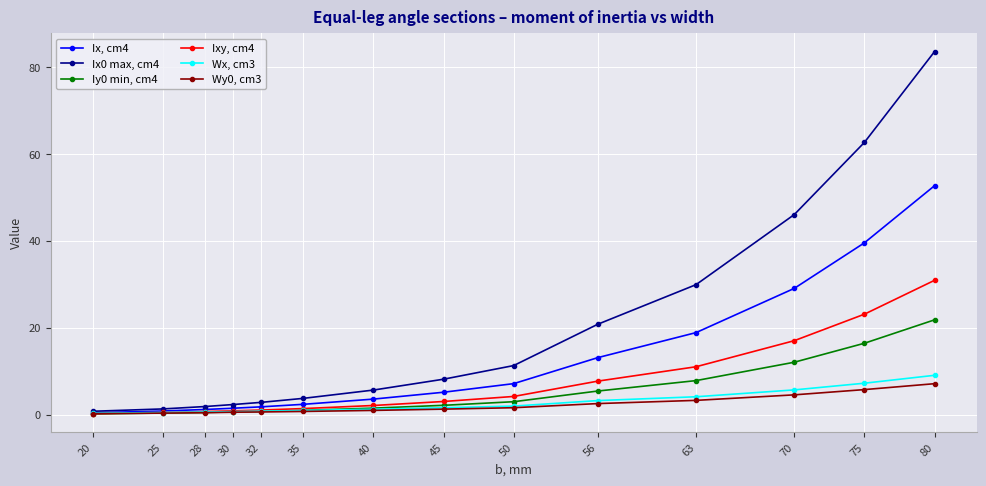

What is the greatest value displayed?

83.6